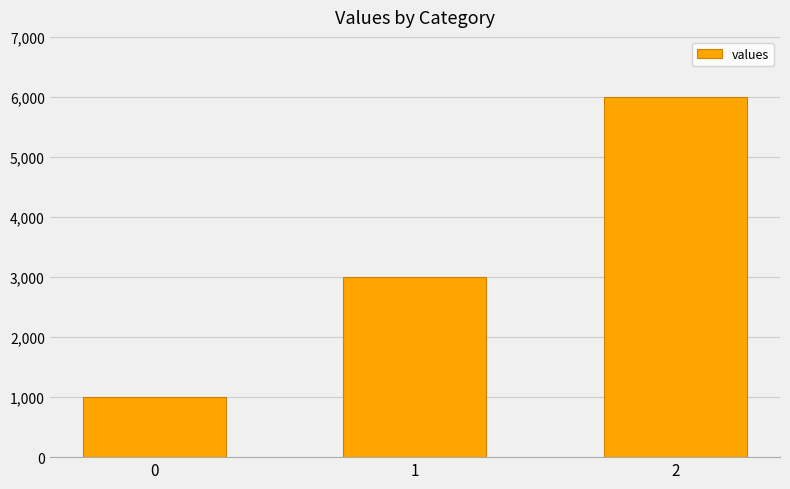

List the labels in order of value, largest first.

2, 1, 0